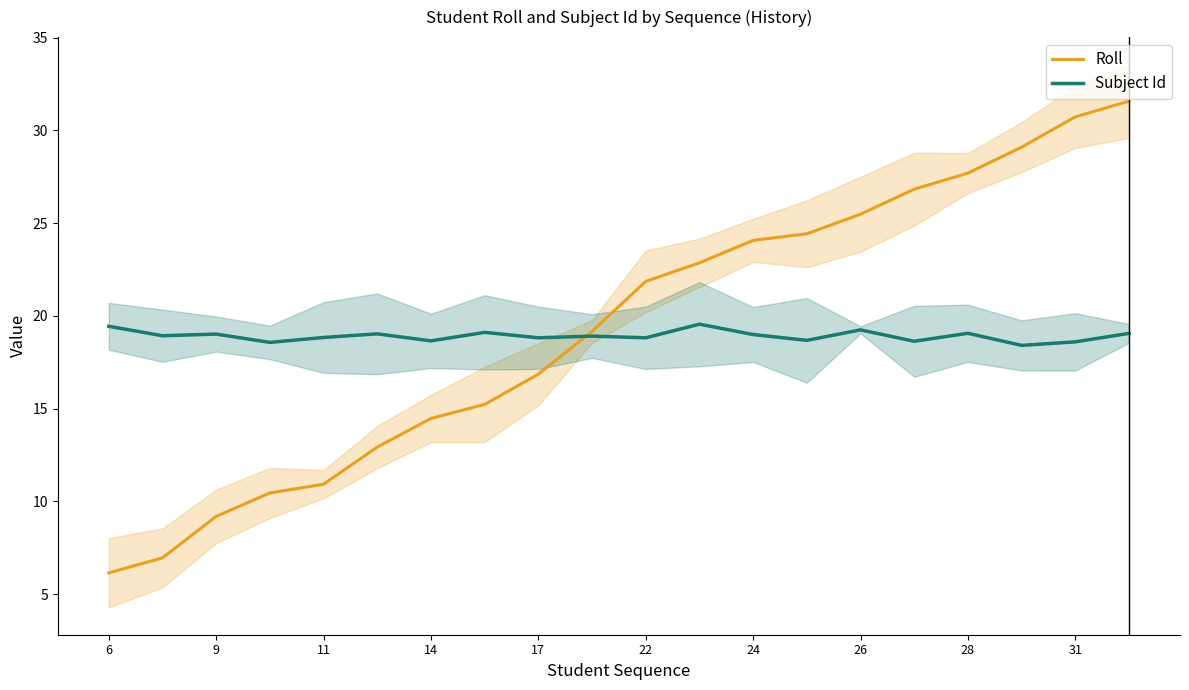

What are all the series names shown in the legend?

Roll, Subject Id